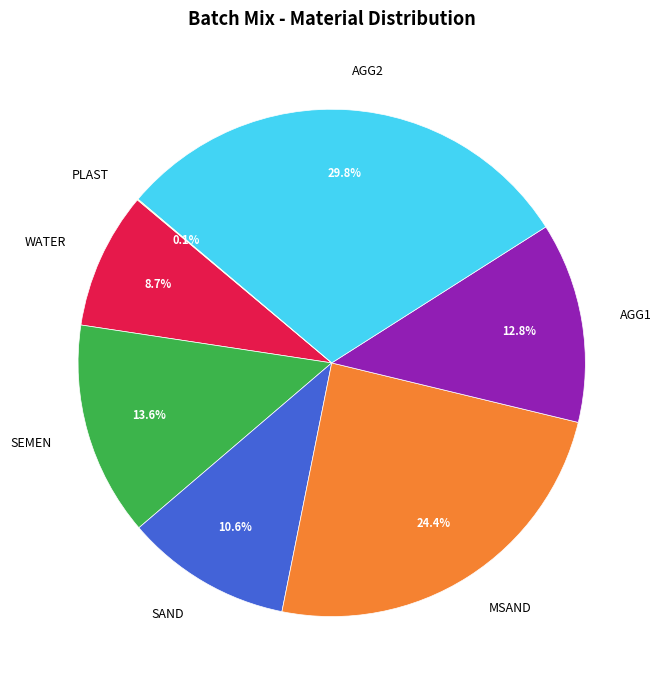

What is the largest slice in the pie chart?

AGG2